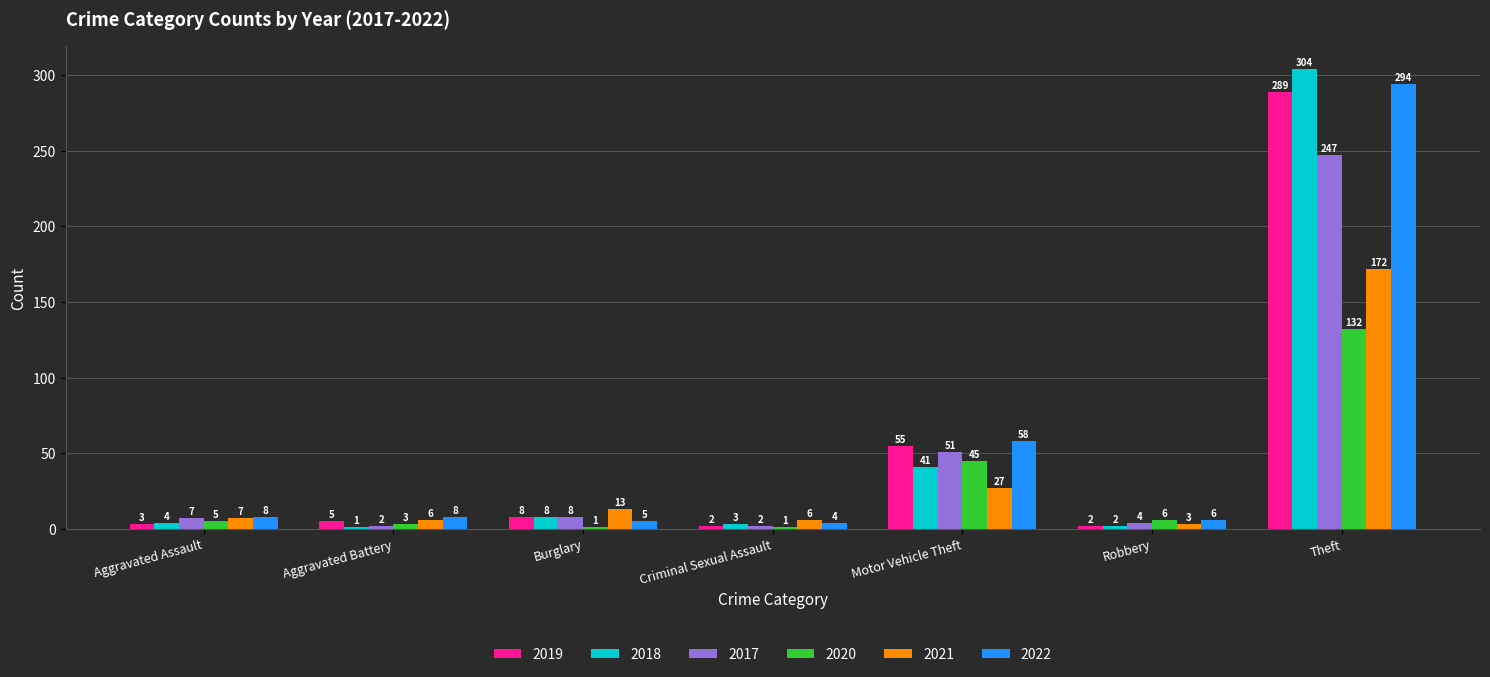

Between Aggravated Assault and Aggravated Battery, which series saw the biggest shift?

2017